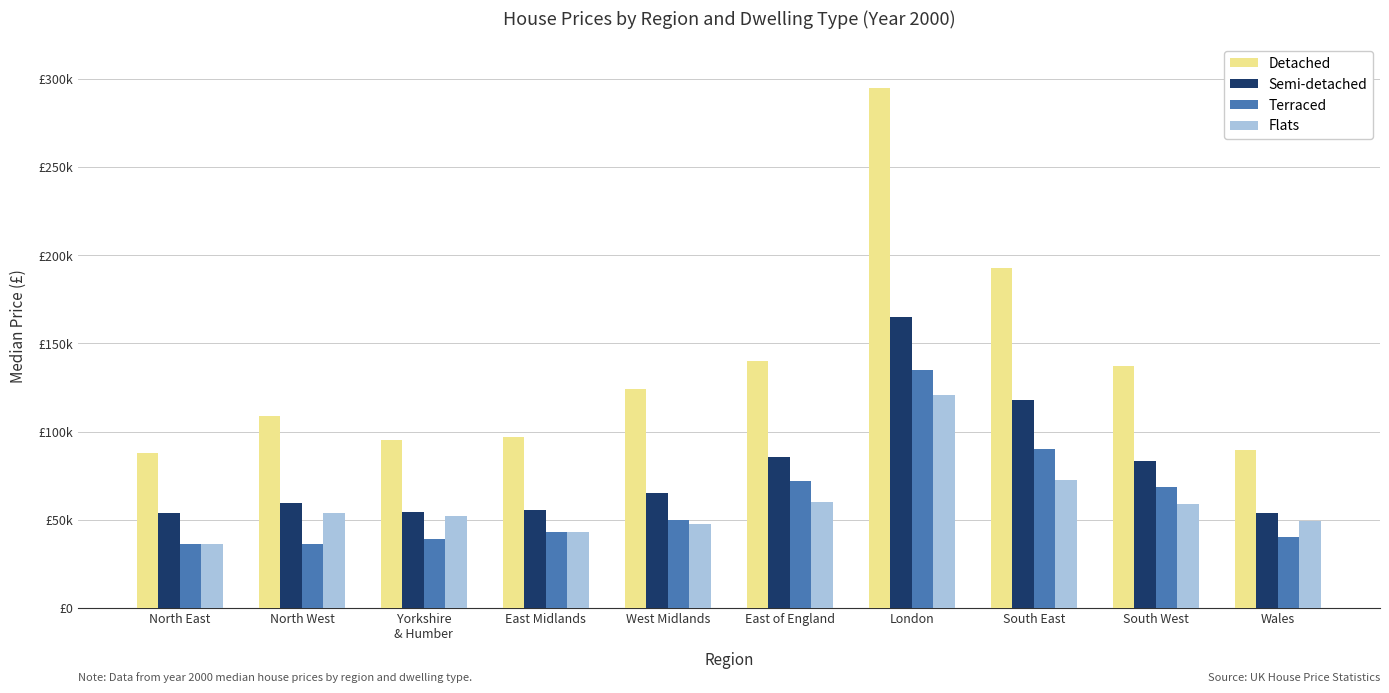

Reading left to right, list all the values displayed in this chart.

Detached: North East=88000.0	North West=109000.0	Yorkshire
& Humber=95000.0	East Midlands=97000.0	West Midlands=124000.0	East of England=140000.0	London=295000.0	South East=193000.0	South West=137000.0	Wales=89500.0
Semi-detached: North East=54000.0	North West=59500.0	Yorkshire
& Humber=54500.0	East Midlands=55500.0	West Midlands=65000.0	East of England=85325.0	London=165000.0	South East=117751.5	South West=83100.0	Wales=54000.0
Terraced: North East=36000.0	North West=36050.0	Yorkshire
& Humber=39000.0	East Midlands=42950.0	West Midlands=50000.0	East of England=72000.0	London=135000.0	South East=89950.0	South West=68500.0	Wales=40000.0
Flats: North East=36000.0	North West=53975.0	Yorkshire
& Humber=52000.0	East Midlands=43000.0	West Midlands=47500.0	East of England=59950.0	London=120800.0	South East=72500.0	South West=58950.0	Wales=49000.0